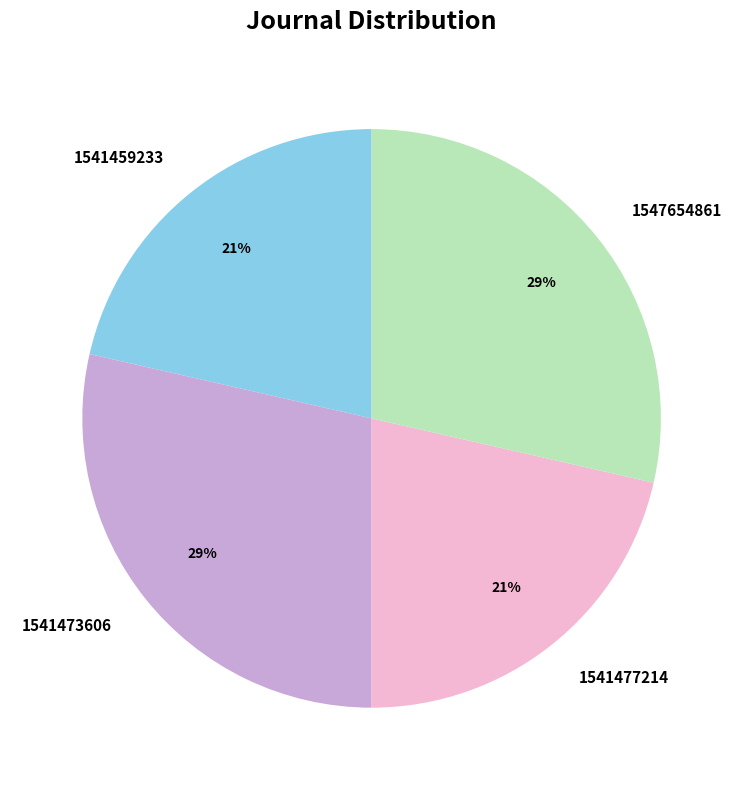

Is there any slice that represents more than half of the pie?

No